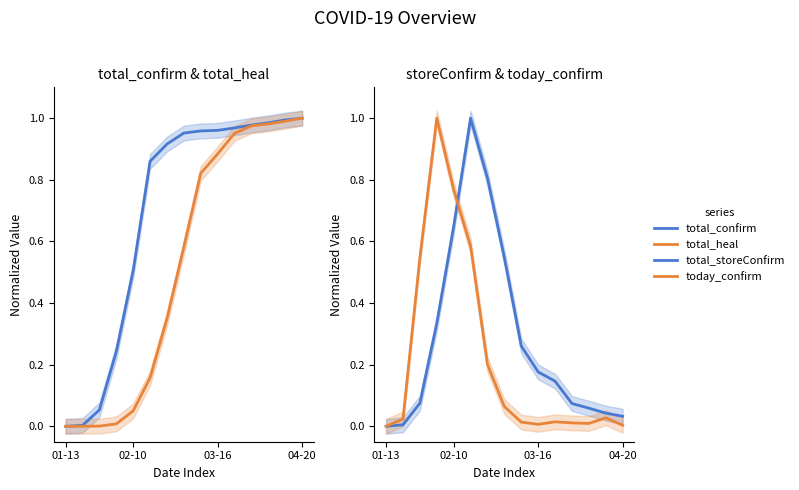

What are all the series names shown in the legend?

total_confirm, total_heal, total_storeConfirm, today_confirm